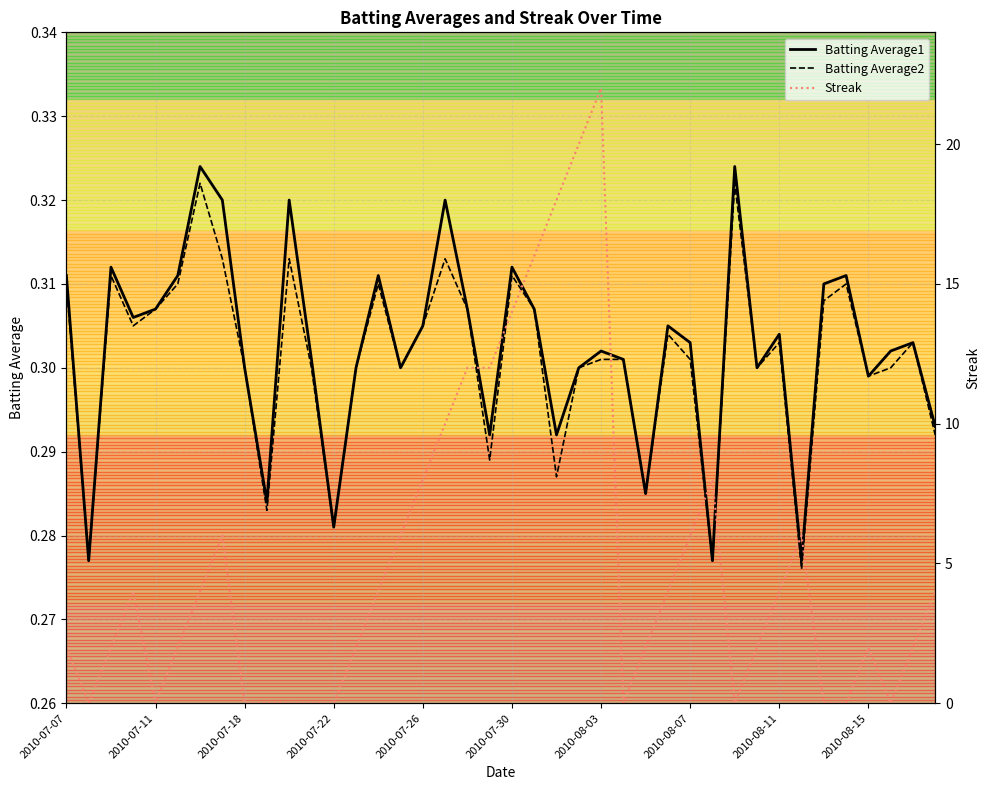

Is this an area chart (filled region under the line)?

No